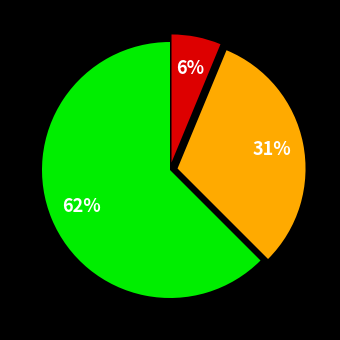

To the nearest percent, what is the average slice percentage?

33%